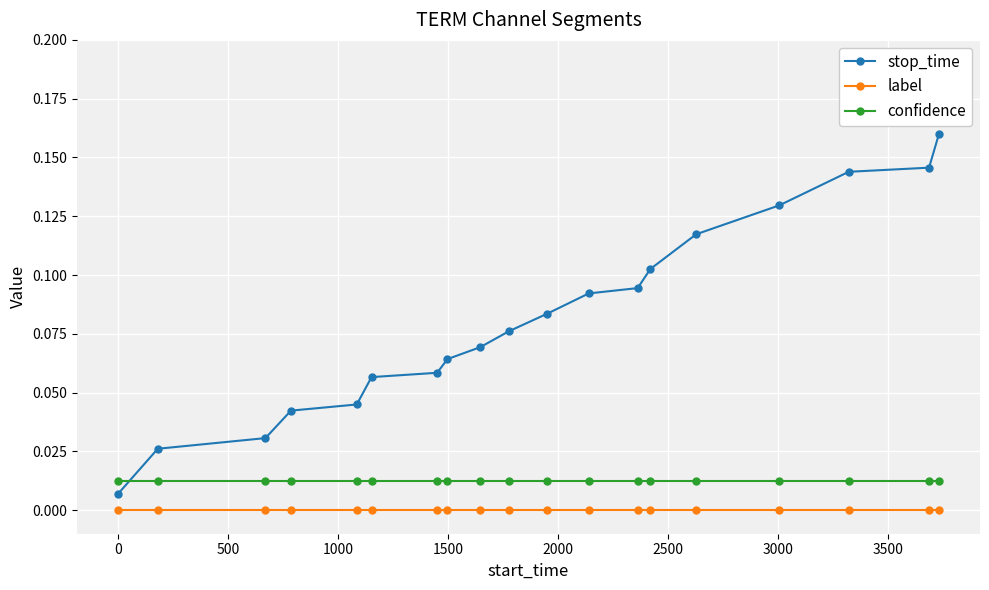

Which series has the widest spread of values?

stop_time